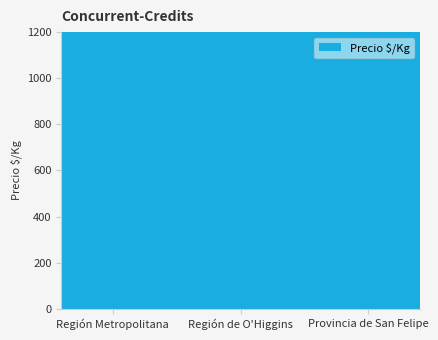

Reading right to left, list all the values displayed in this chart.

Provincia de San Felipe=1000	Región de O'Higgins=856	Región Metropolitana=812